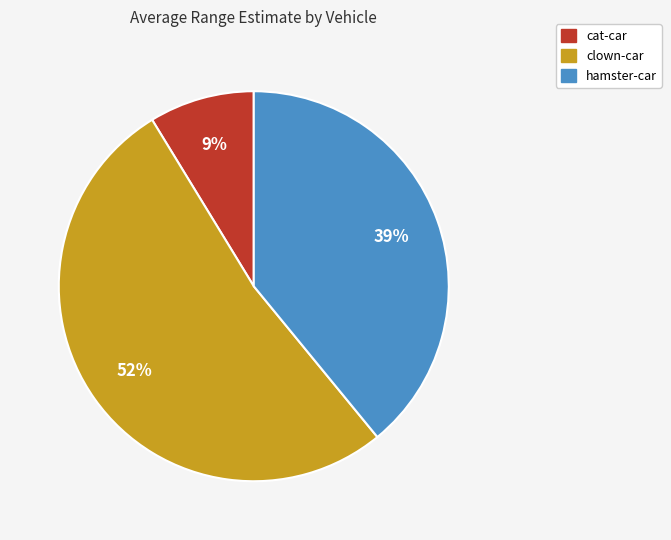

Which slice is the smallest?

cat-car